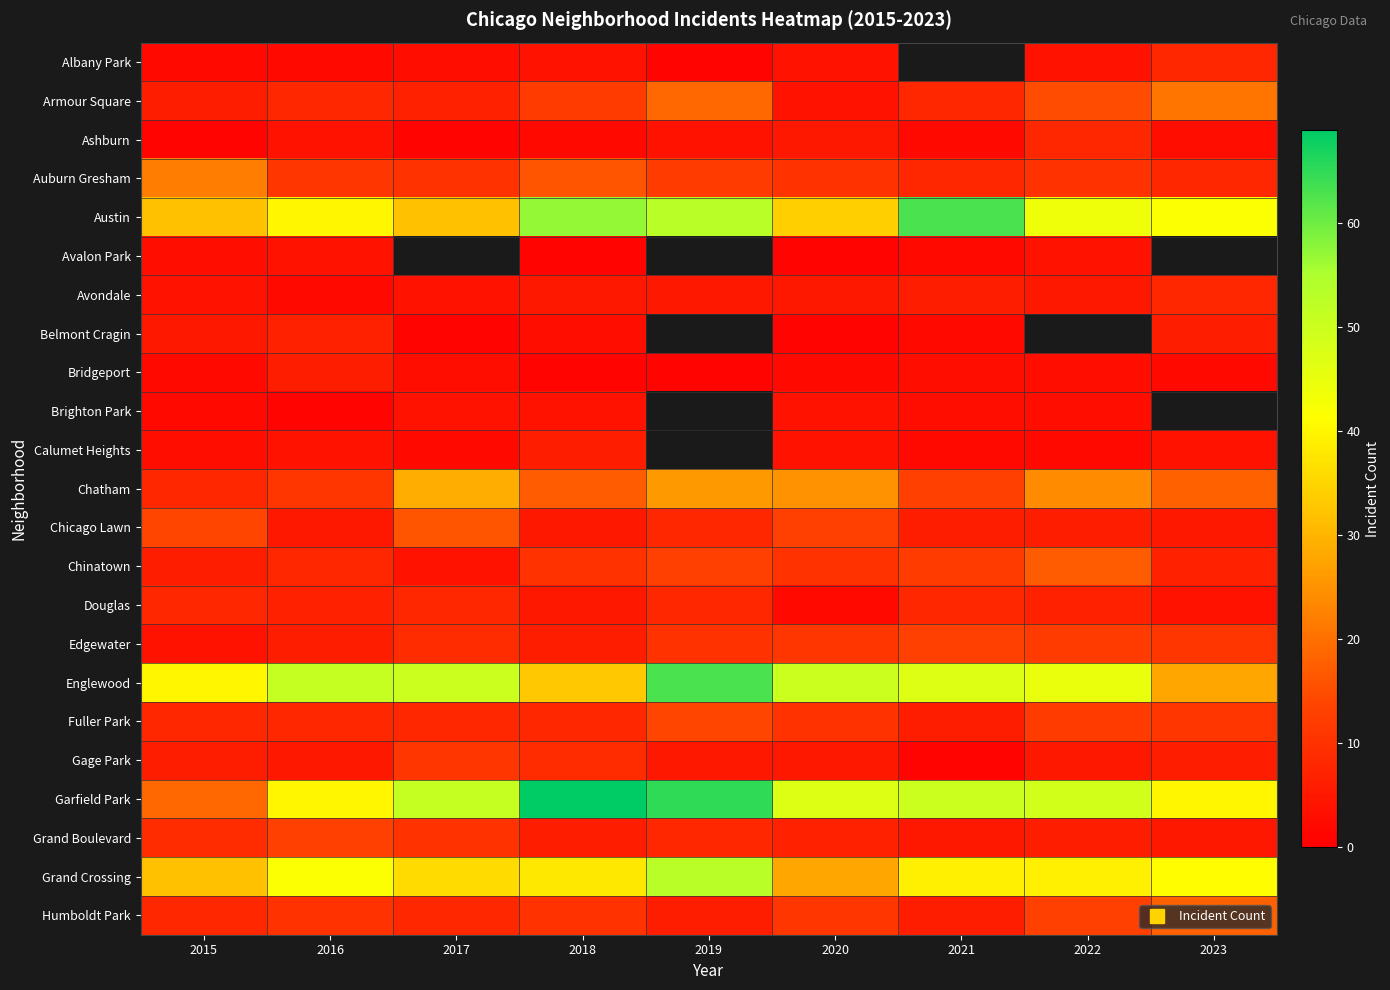

Is it true that Armour Square equals 19.0 at 2019?

True